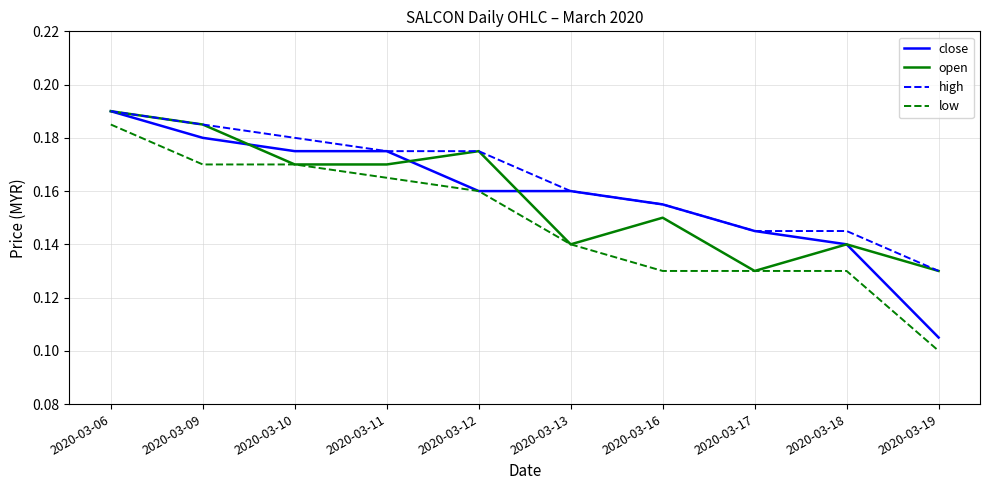

What is the total value across all series at 2020-03-12?

0.7